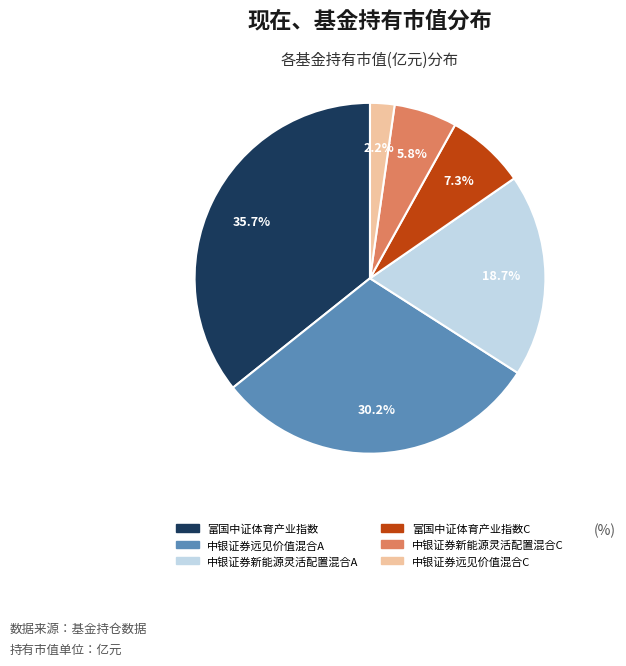

What percentage is the 中银证券新能源灵活配置混合A slice, to the nearest percent?

19%